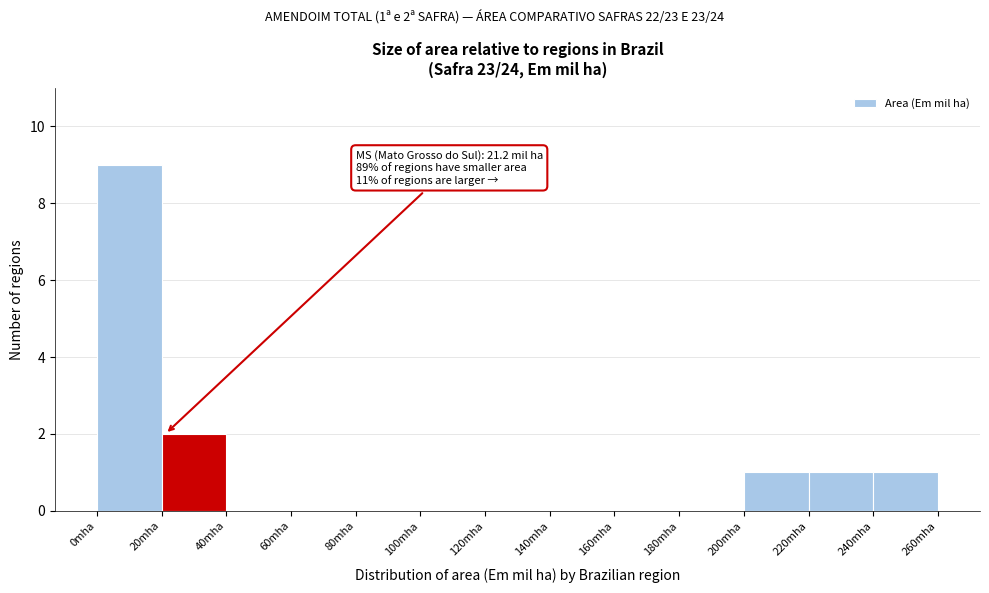

Over which range of the x-axis is the bar tallest?

0 to 20